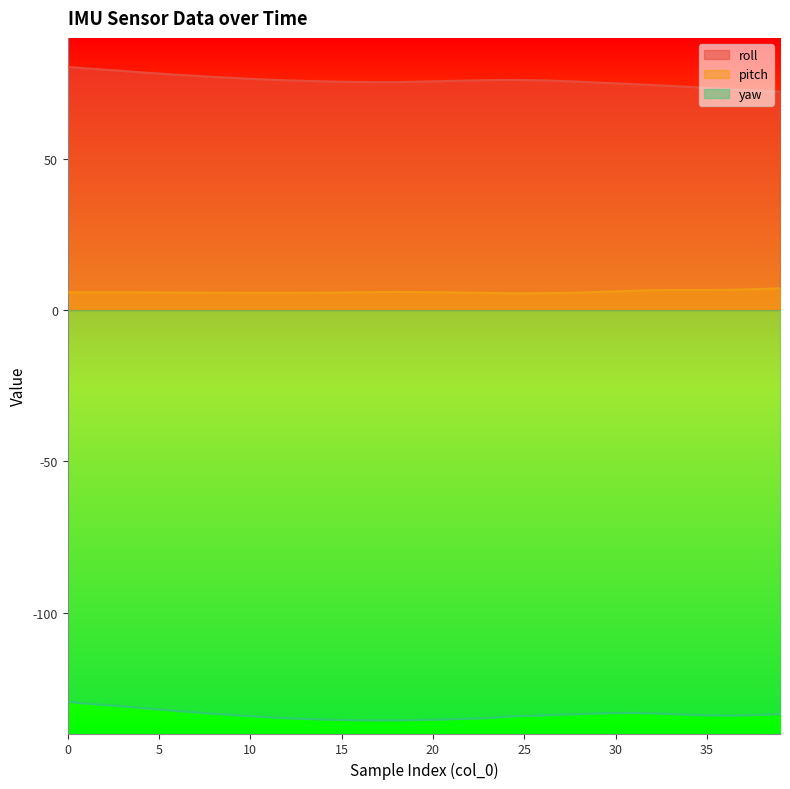

Reading left to right, what are all the values shown in this chart?

roll: 0=80.4	1=79.9	2=79.5	3=79.1	4=78.6	5=78.2	6=77.8	7=77.5	8=77.1	9=76.8	10=76.5	11=76.2	12=76.0	13=75.8	14=75.6	15=75.5	16=75.4	17=75.4	18=75.4	19=75.5	20=75.6	21=75.8	22=75.9	23=76.0	24=76.1	25=76.0	26=76.0	27=75.8	28=75.5	29=75.2	30=75.0	31=74.7	32=74.4	33=74.1	34=73.8	35=73.4	36=73.1	37=72.8	38=72.5	39=72.2
pitch: 0=5.9	1=5.9	2=5.9	3=5.9	4=5.8	5=5.8	6=5.8	7=5.8	8=5.7	9=5.7	10=5.7	11=5.7	12=5.7	13=5.7	14=5.8	15=5.8	16=5.9	17=6.0	18=6.0	19=6.0	20=5.9	21=5.8	22=5.8	23=5.7	24=5.6	25=5.6	26=5.6	27=5.7	28=5.8	29=6.0	30=6.2	31=6.4	32=6.6	33=6.7	34=6.7	35=6.7	36=6.7	37=6.8	38=7.0	39=7.2
yaw: 0=-129.5	1=-130.1	2=-130.5	3=-131.0	4=-131.6	5=-132.0	6=-132.6	7=-133.0	8=-133.5	9=-133.8	10=-134.3	11=-134.6	12=-134.9	13=-135.2	14=-135.4	15=-135.5	16=-135.6	17=-135.7	18=-135.6	19=-135.6	20=-135.4	21=-135.3	22=-135.1	23=-134.9	24=-134.4	25=-134.2	26=-134.0	27=-133.8	28=-133.6	29=-133.4	30=-133.2	31=-133.2	32=-133.3	33=-133.5	34=-133.8	35=-134.0	36=-134.1	37=-134.0	38=-133.8	39=-133.6